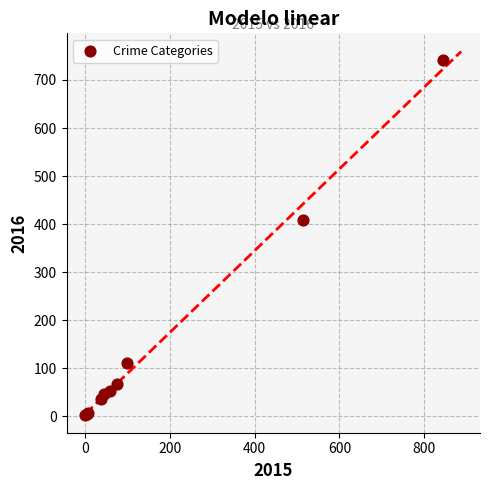

What Y value in the scatter plot is closest to 372?

409